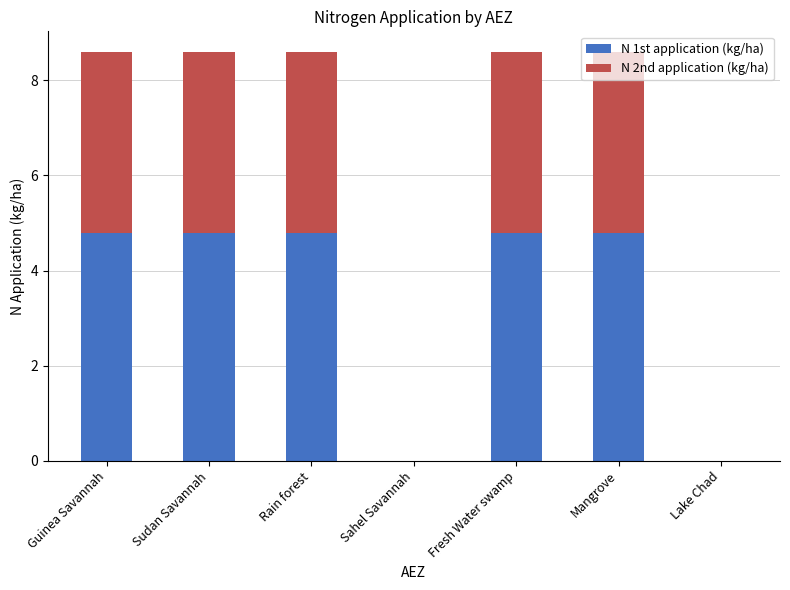

How many series are shown in this chart?

2